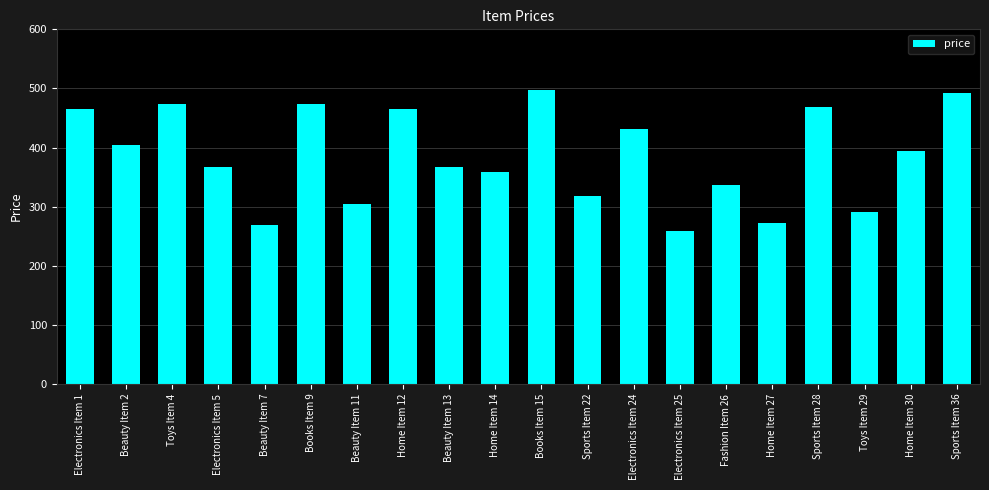

Is it true that the value at Books Item 9 is 473.7?

True